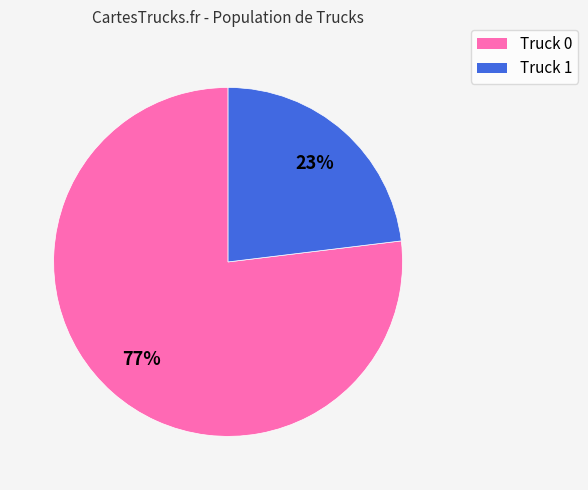

Does Truck 1 account for over 50% of the chart?

No